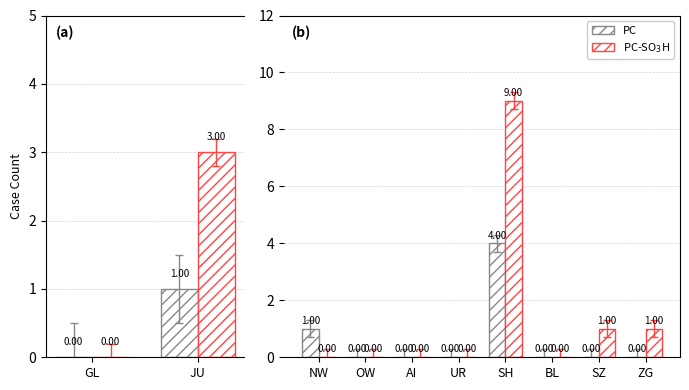

What position from the right is BL?

3